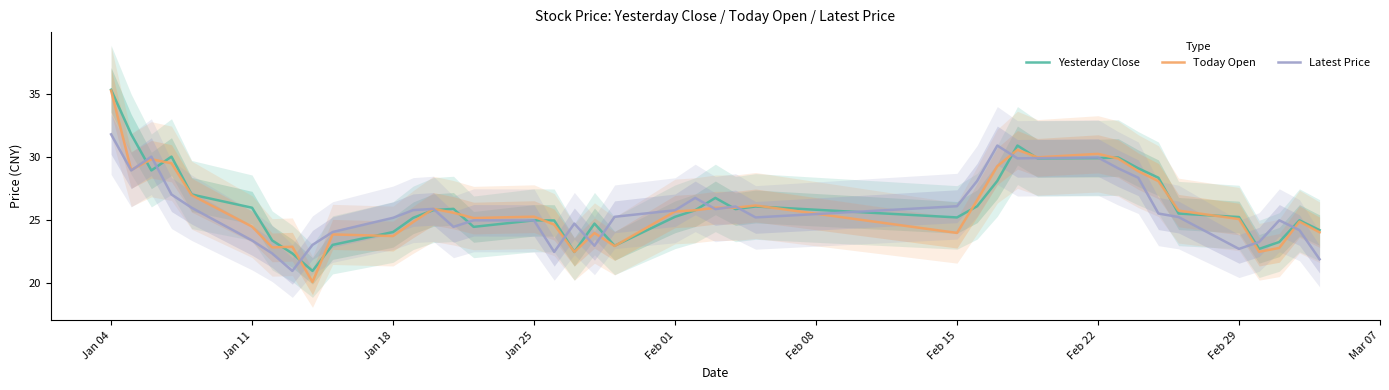

What value does the Yesterday Close series have at Jan 18?

24.1